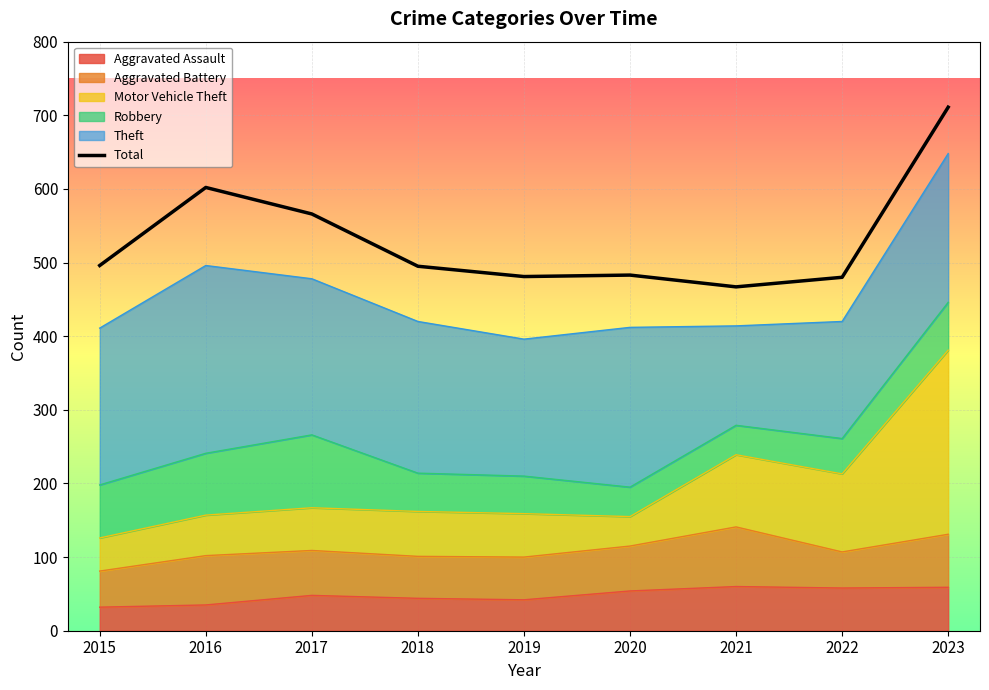

True or false: the data shows 328 at 2015.

False